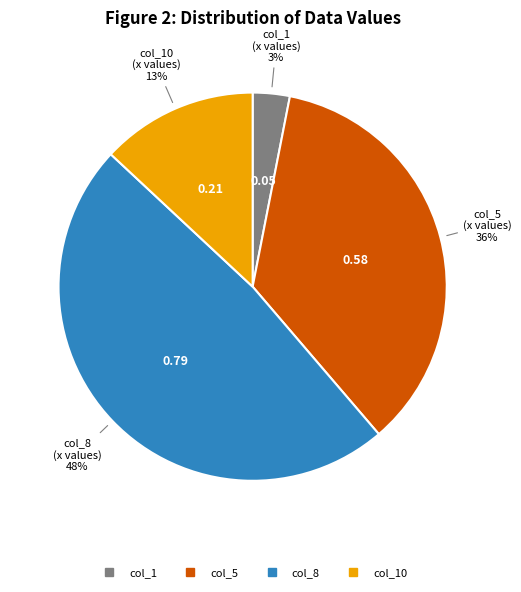

To the nearest percent, what is the difference between the largest and smallest slice percentages?

45%